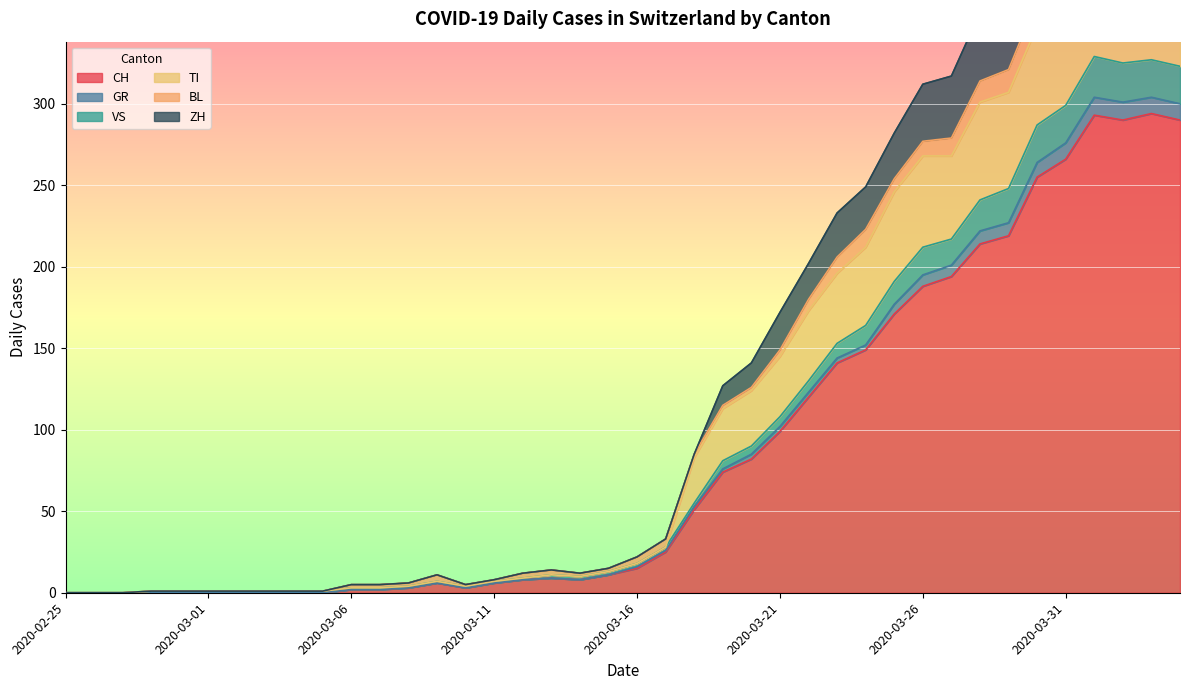

The value of CH at 2020-03-02 is -107. True or false?

False